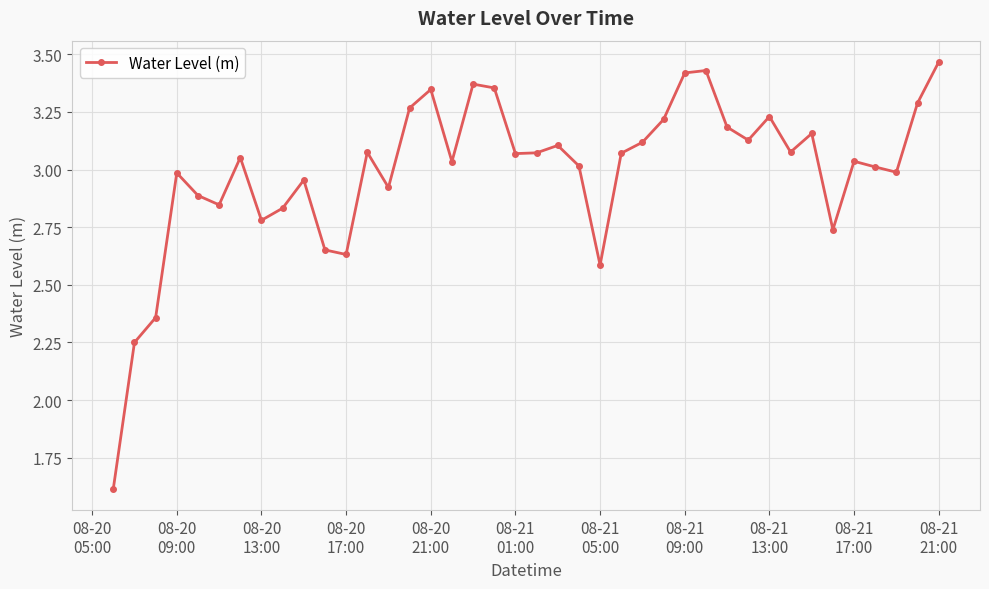

What is the difference between the maximum and minimum values?

1.9